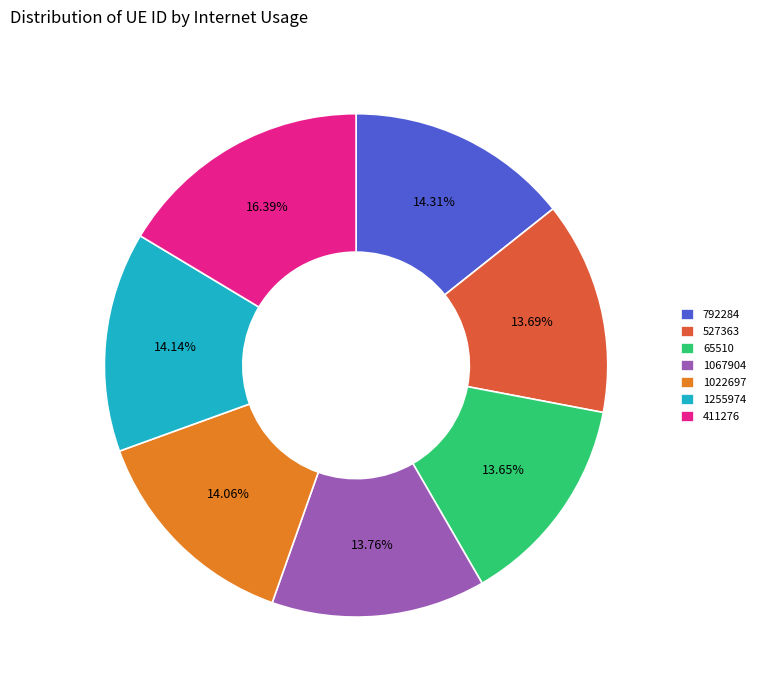

To the nearest percent, what is the average slice percentage?

14%